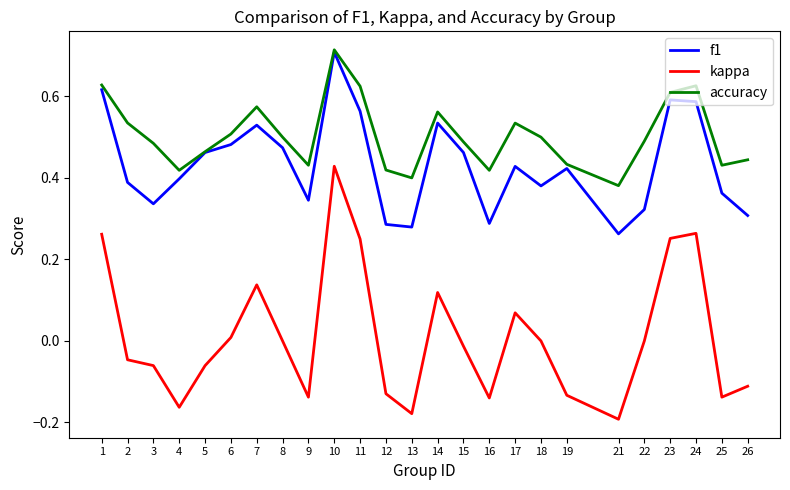

At which category does accuracy reach its first local peak?

7